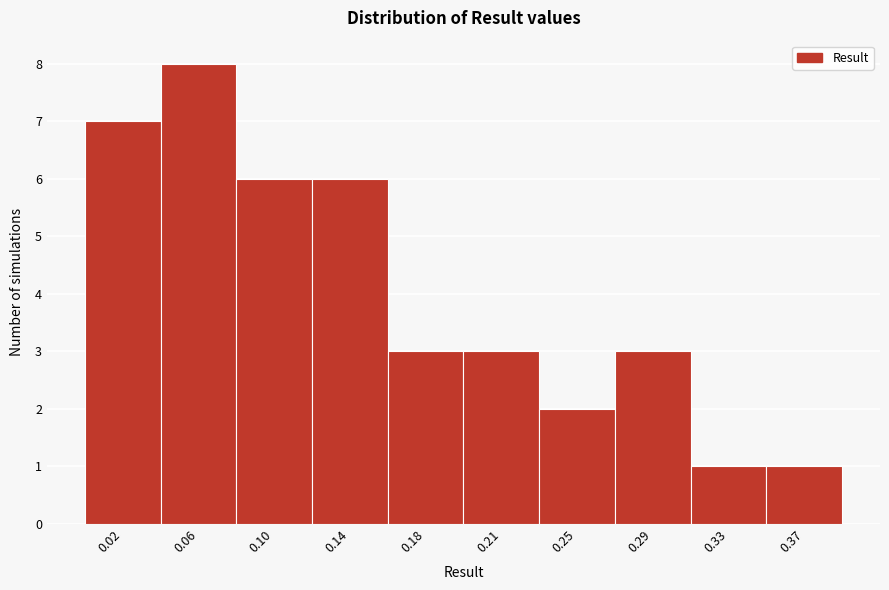

Reading left to right, transcribe all the data shown in this chart.

0.02=7	0.06=8	0.10=6	0.14=6	0.18=3	0.21=3	0.25=2	0.29=3	0.33=1	0.37=1